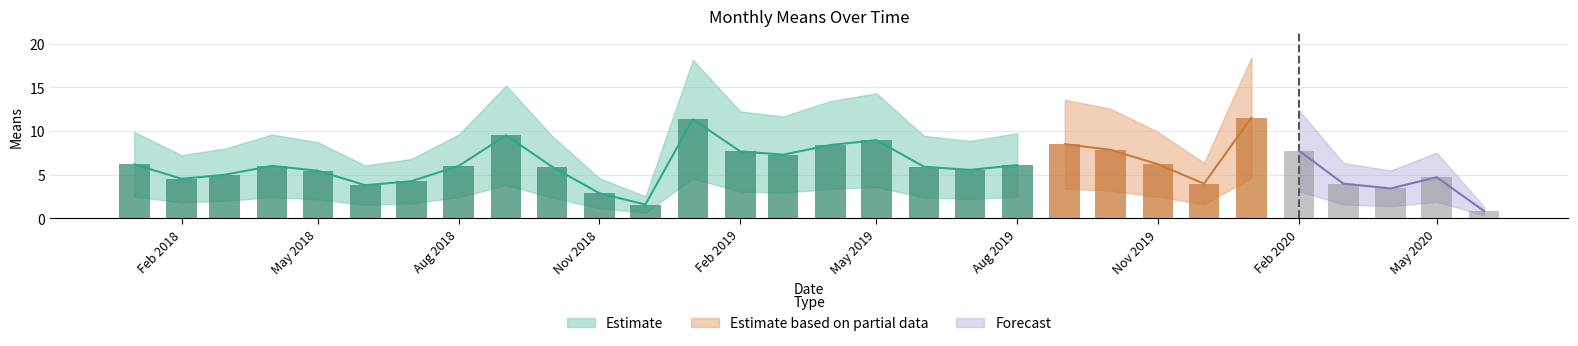

Is it true that the value at 2020-05-01 is 4.7?

True